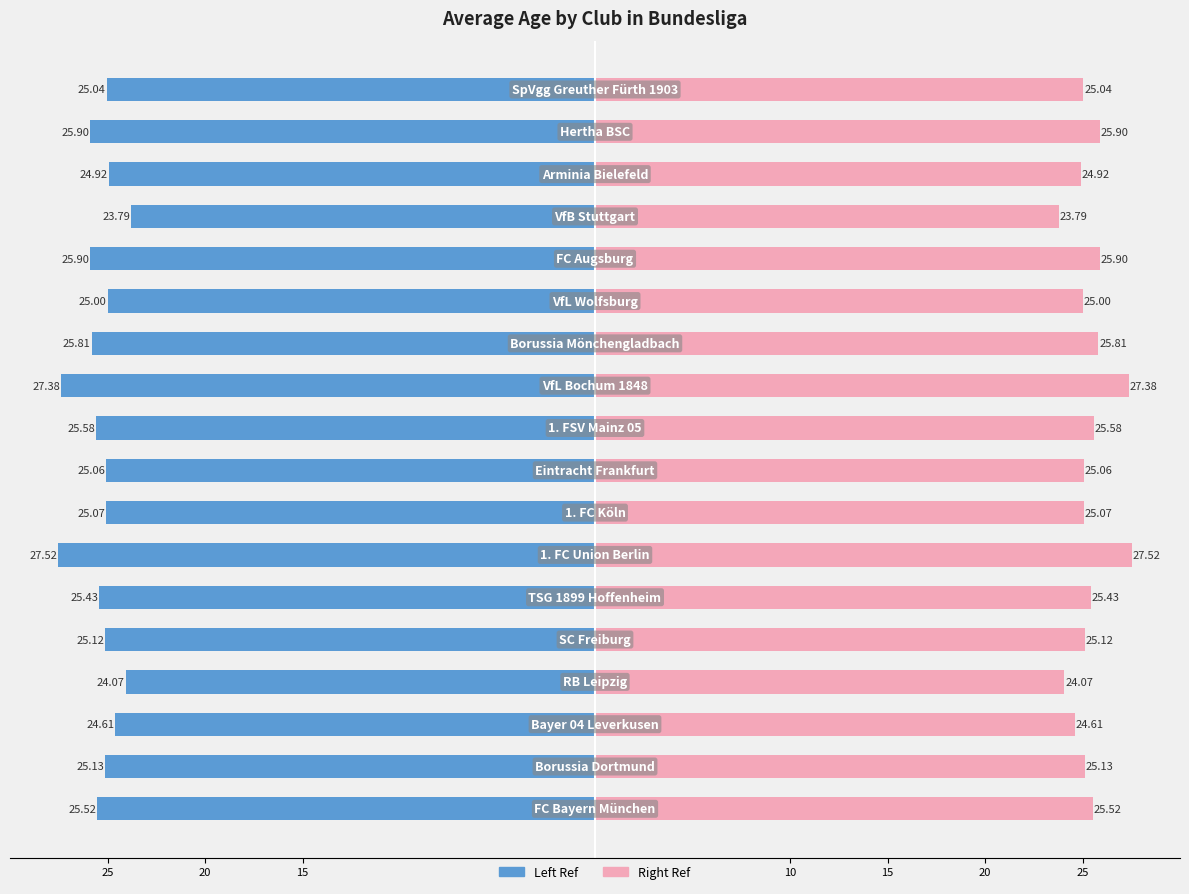

At how many categories does at least one series exceed 10?

18